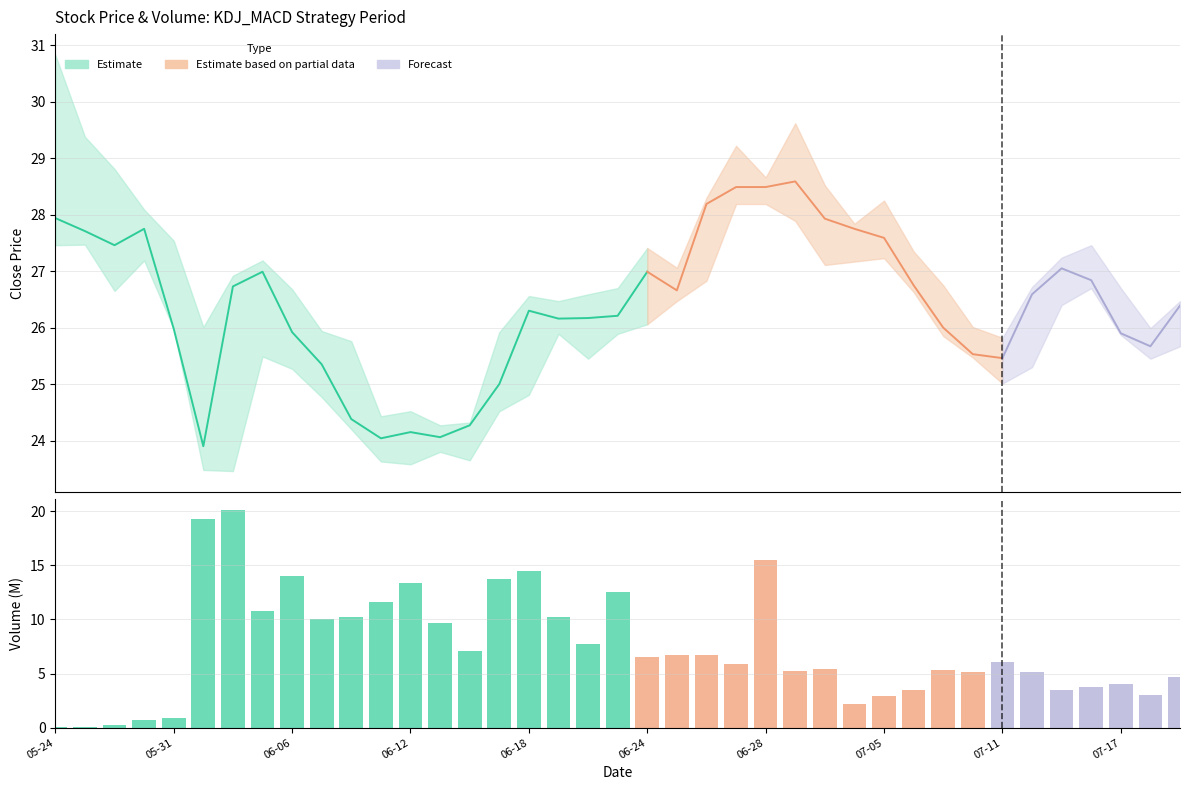

Does the chart contain any negative values?

No